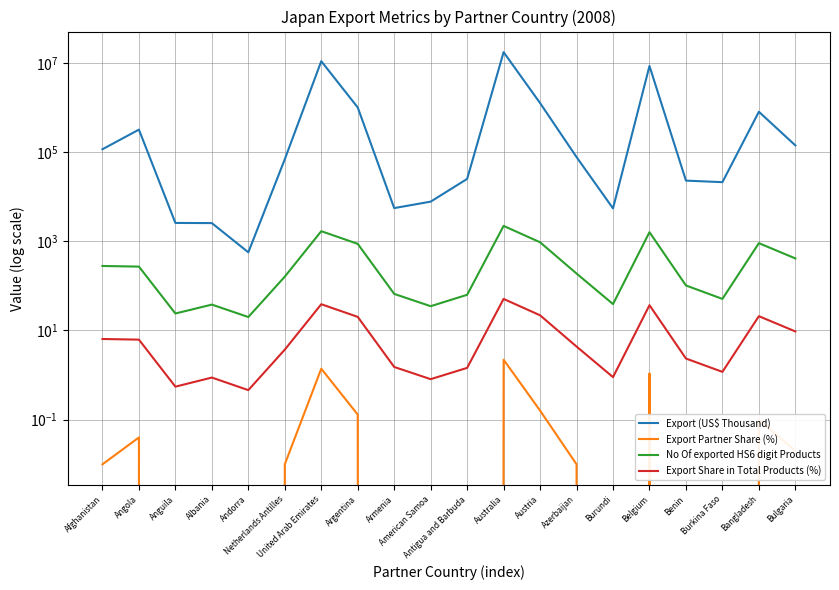

What are all the series names shown in the legend?

Export (US$ Thousand), Export Partner Share (%), No Of exported HS6 digit Products, Export Share in Total Products (%)